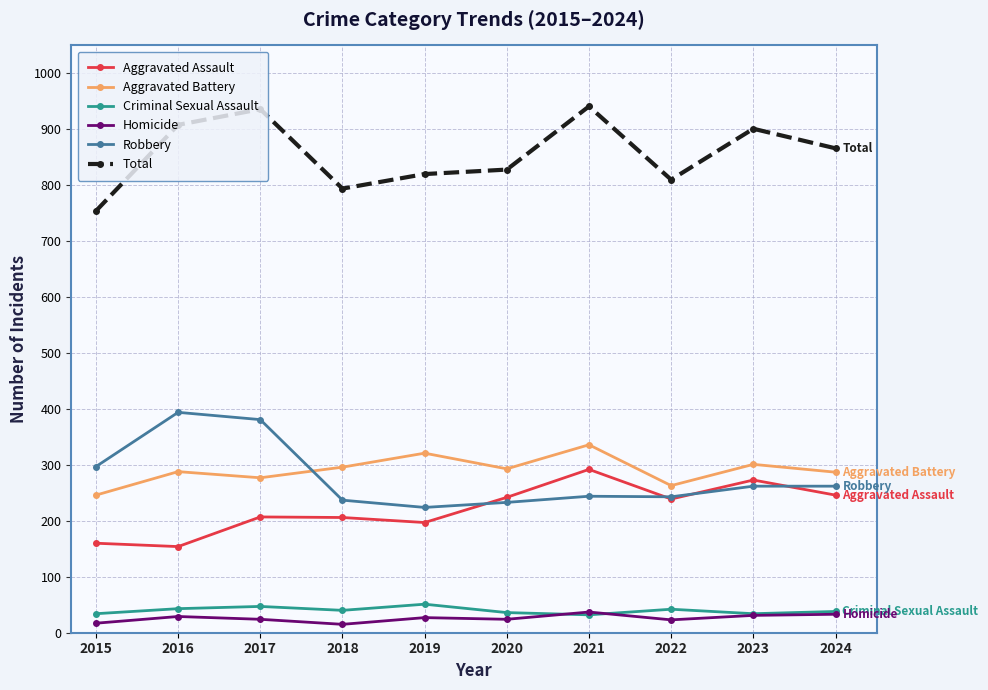

How many interior local peaks does the Aggravated Assault series have?

3